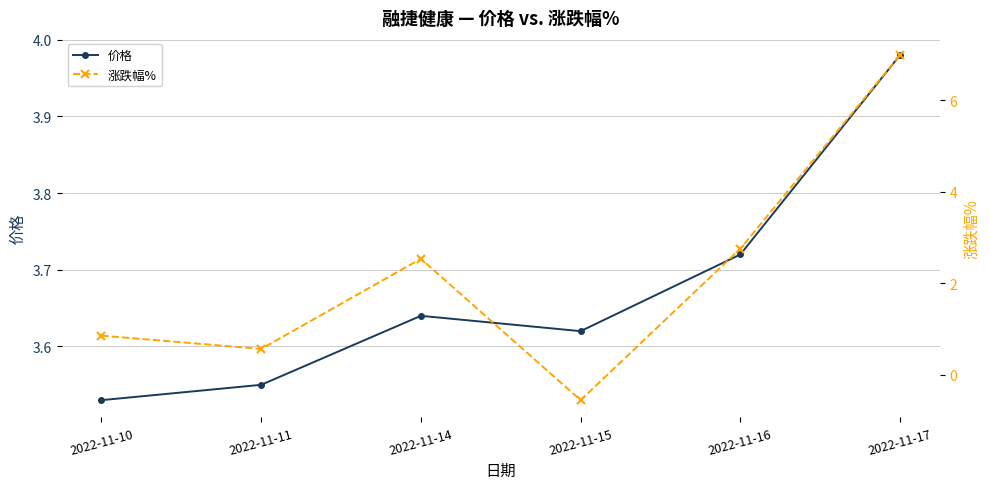

Reading right to left, transcribe all the data shown in this chart.

价格: 4.0	3.7	3.6	3.6	3.5	3.5
涨跌幅%: 7.0	2.8	-0.6	2.5	0.6	0.9